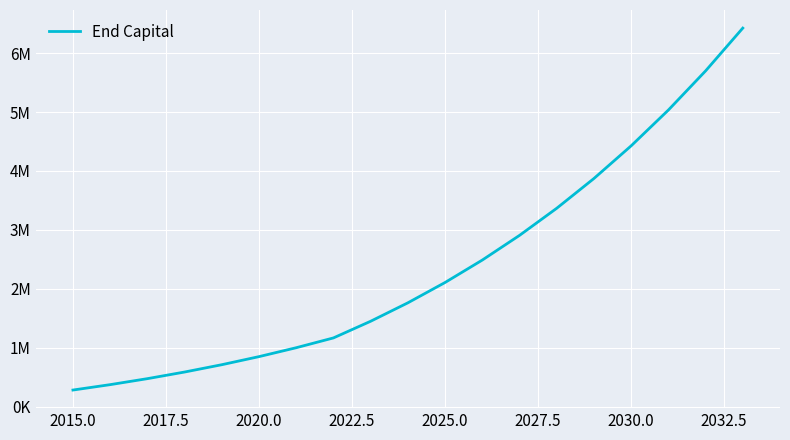

Does the chart have visible grid lines?

Yes